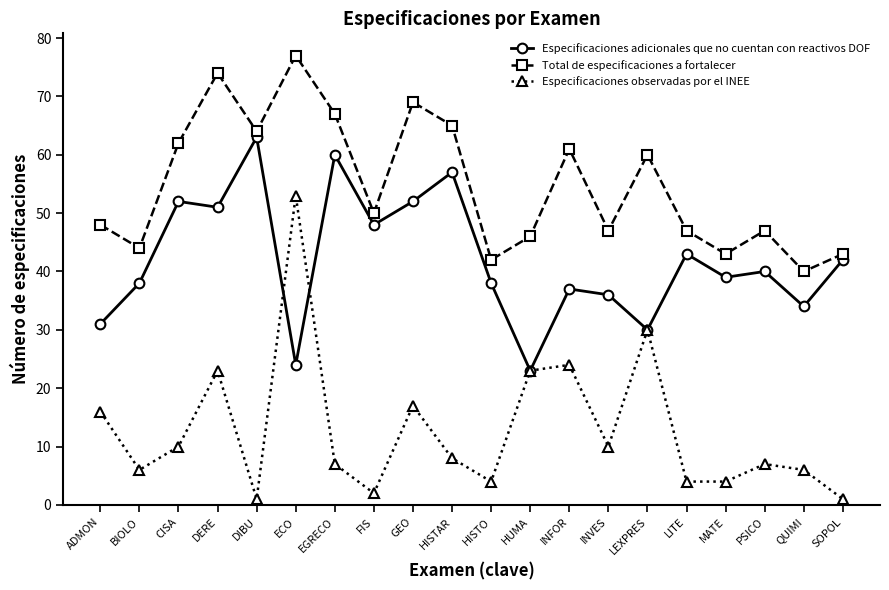

What is the label of the 15th point from the right?

ECO